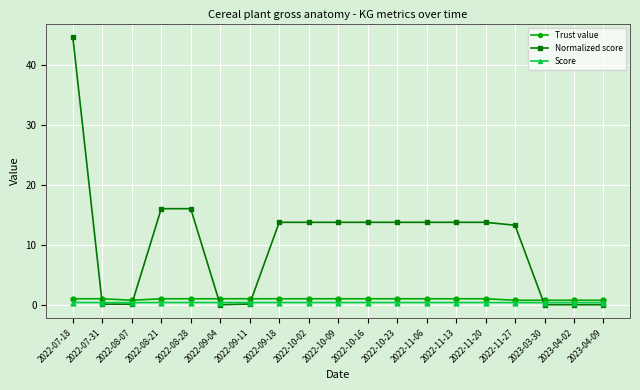

What is the approximate value of Score at 2022-10-23?

0.4